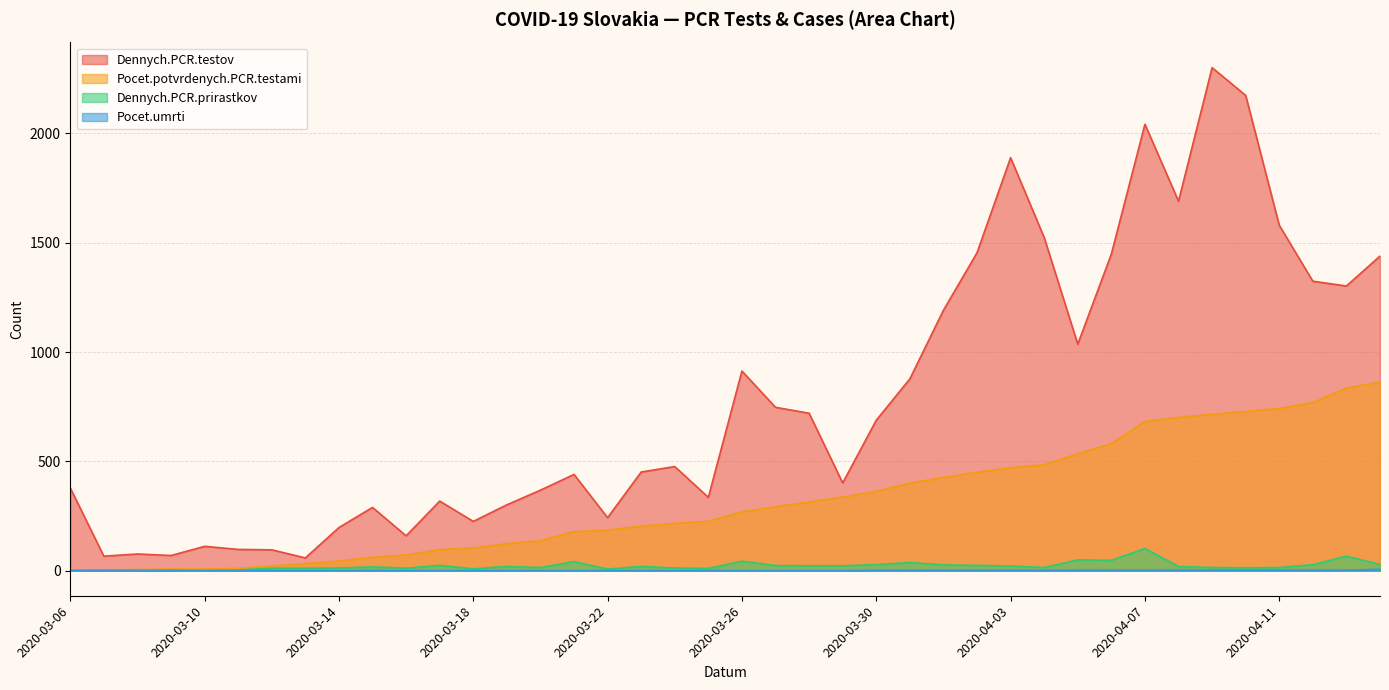

True or false: Dennych.PCR.prirastkov and Dennych.PCR.testov cross at least once.

False